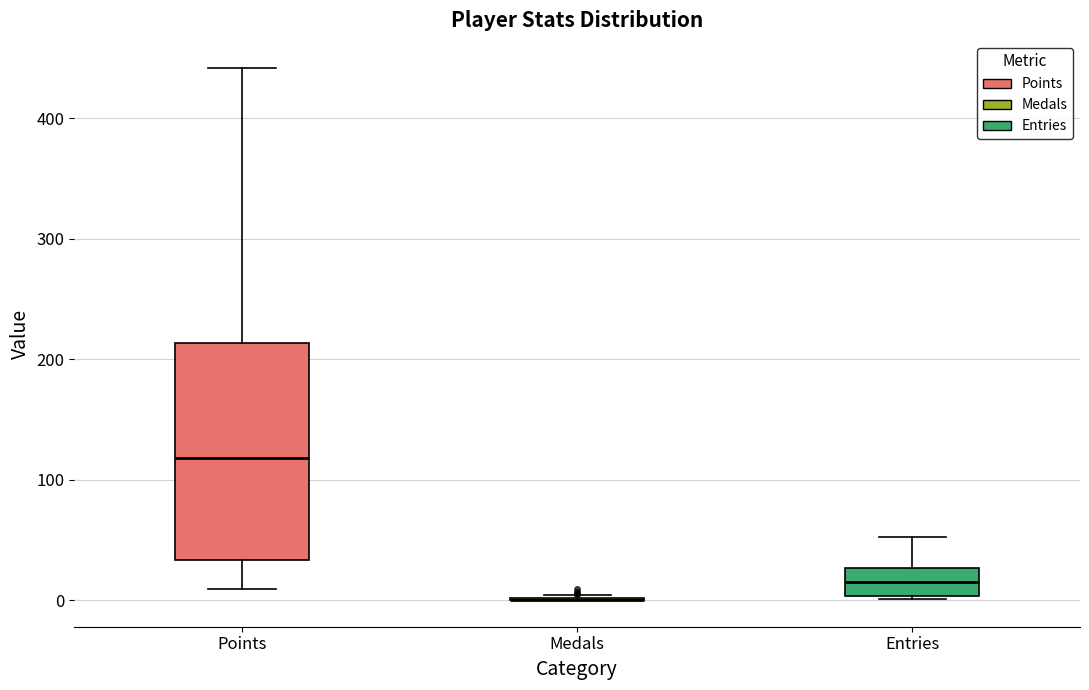

Where is the upper edge of the box for Entries on the y-axis? The values are not printed on the chart, so give them approximately, as read against the axis.

30